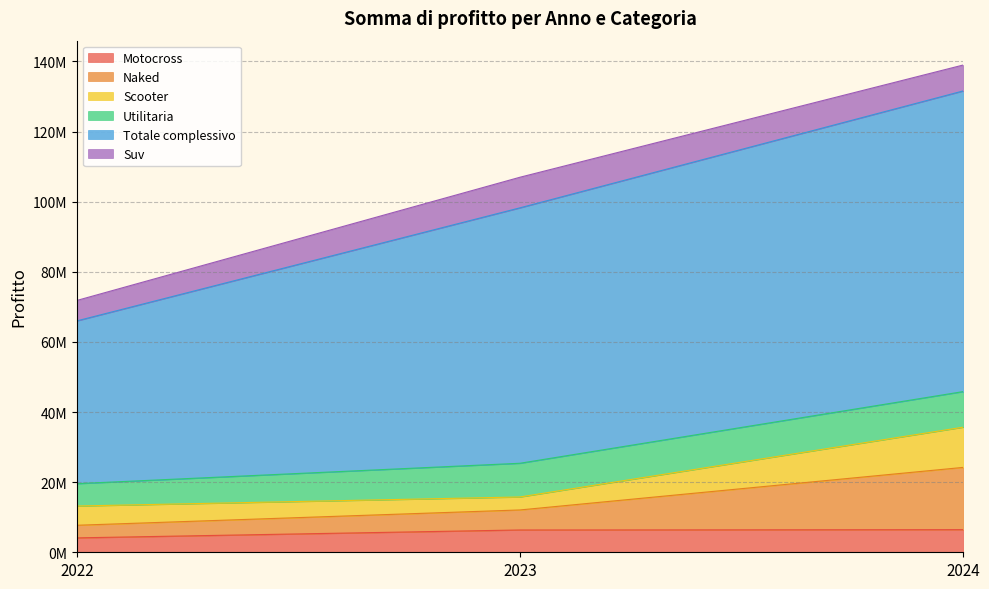

At which label does Totale complessivo reach its peak?

2024